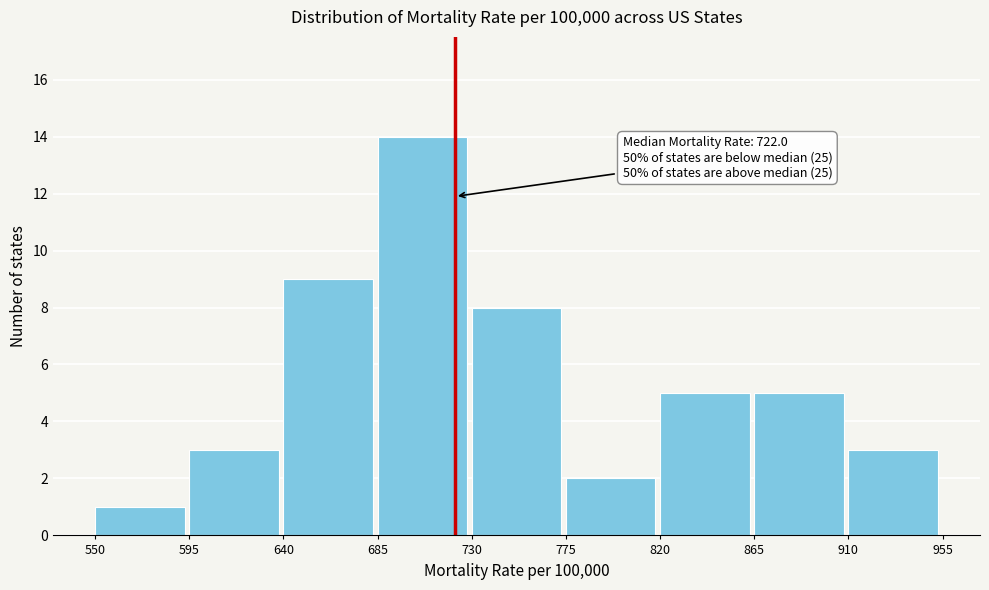

Over which range of the x-axis is the bar tallest?

685 to 730